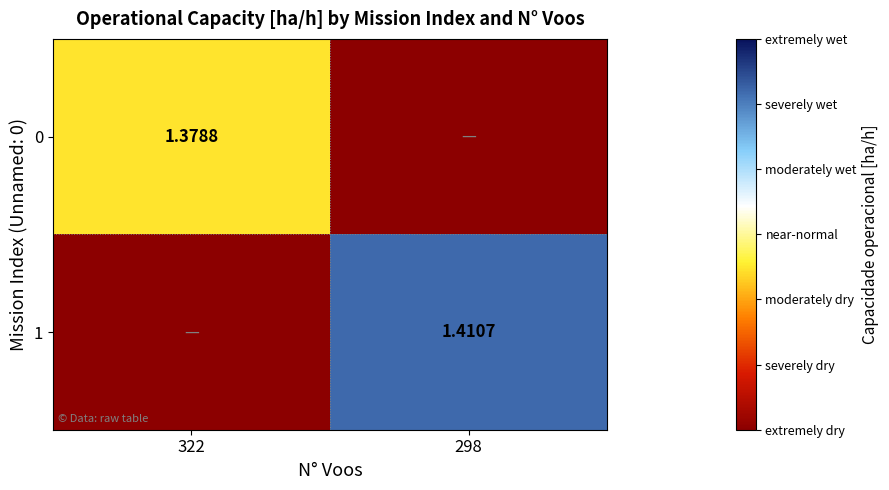

Is the value of 1 at 298 greater than the value of 0 at 322?

Yes